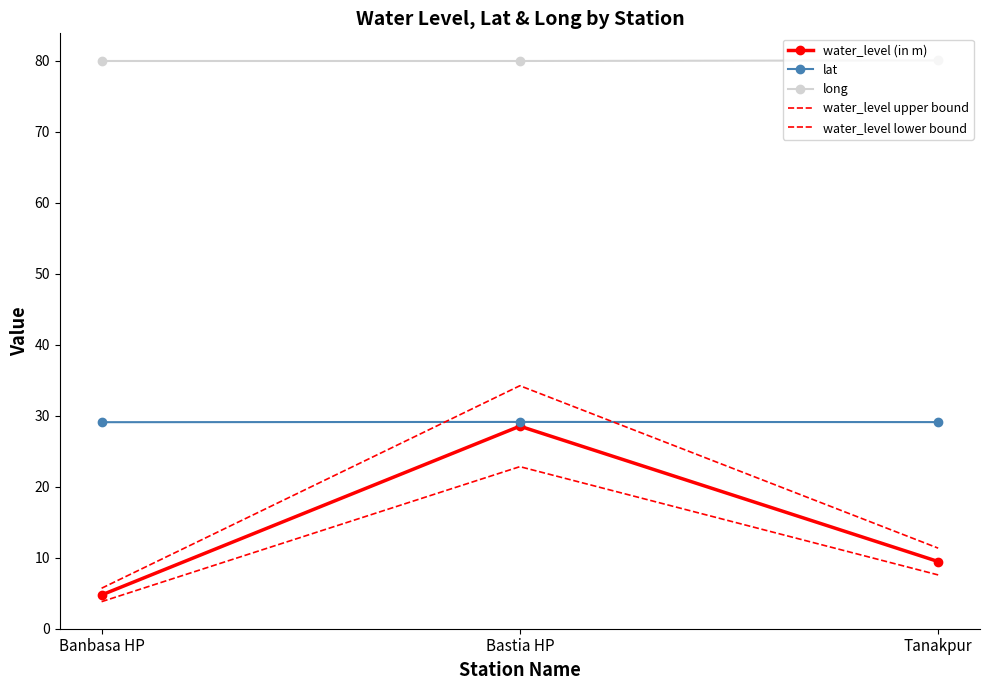

The water_level upper bound series shows 11.8 at Bastia HP. True or false?

False